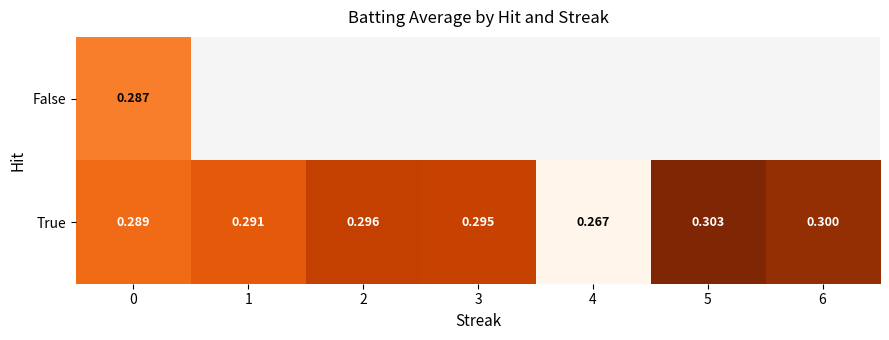

Between 1 and 2, which series saw the biggest shift?

True